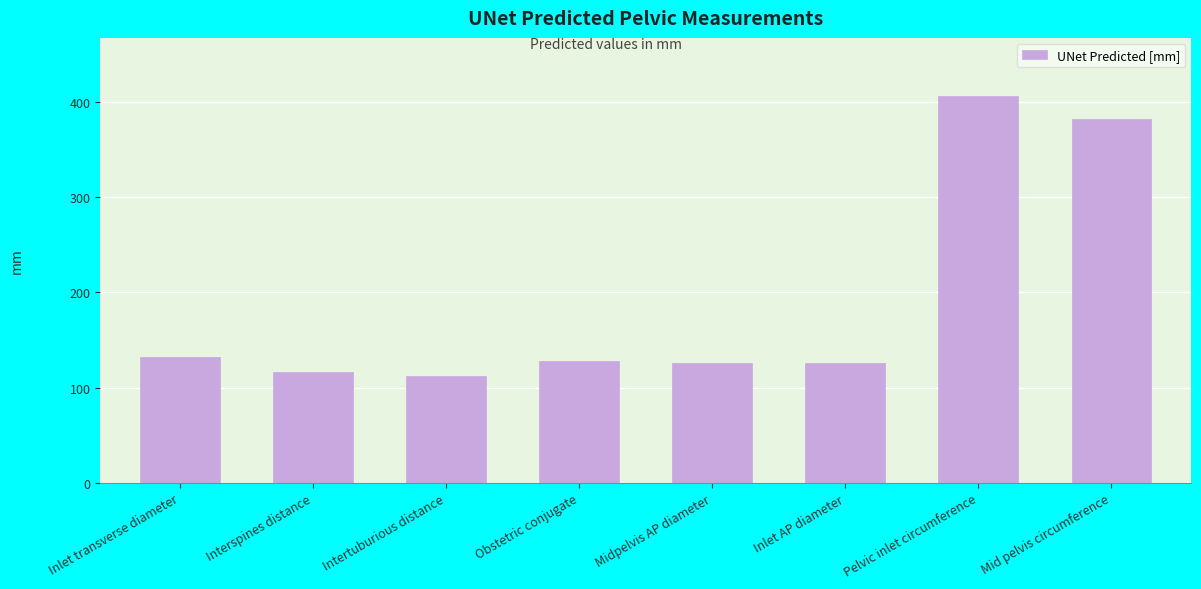

Read the value at Pelvic inlet circumference.

406.3